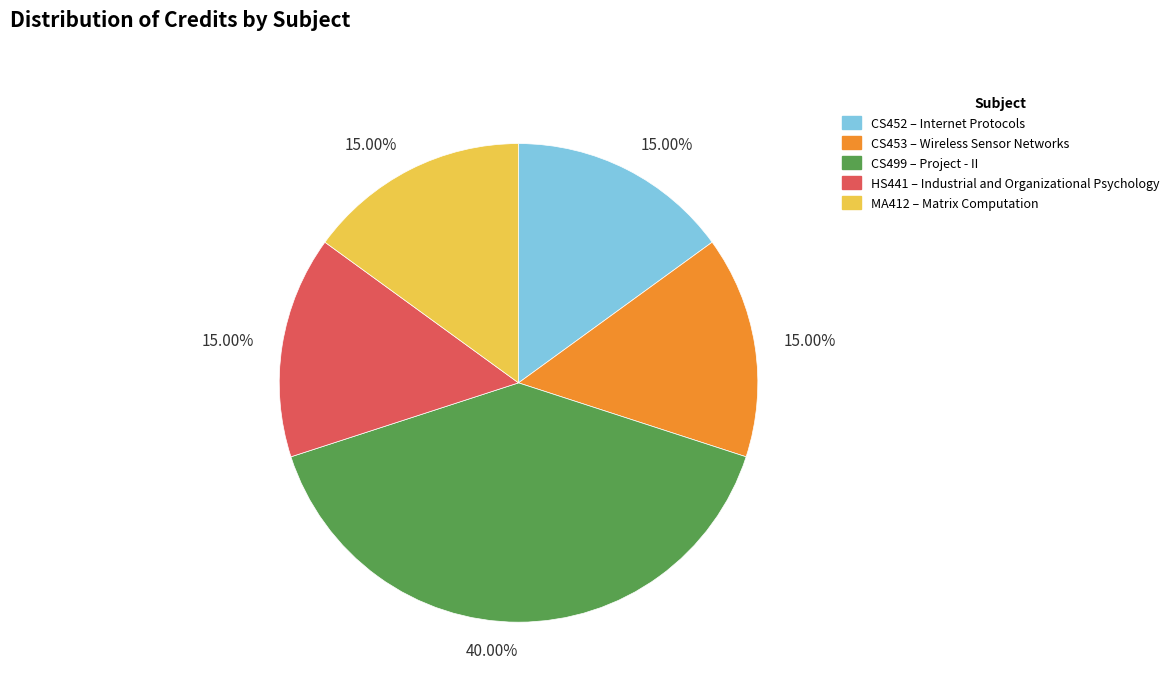

To the nearest percent, what portion does HS441 represent?

15%